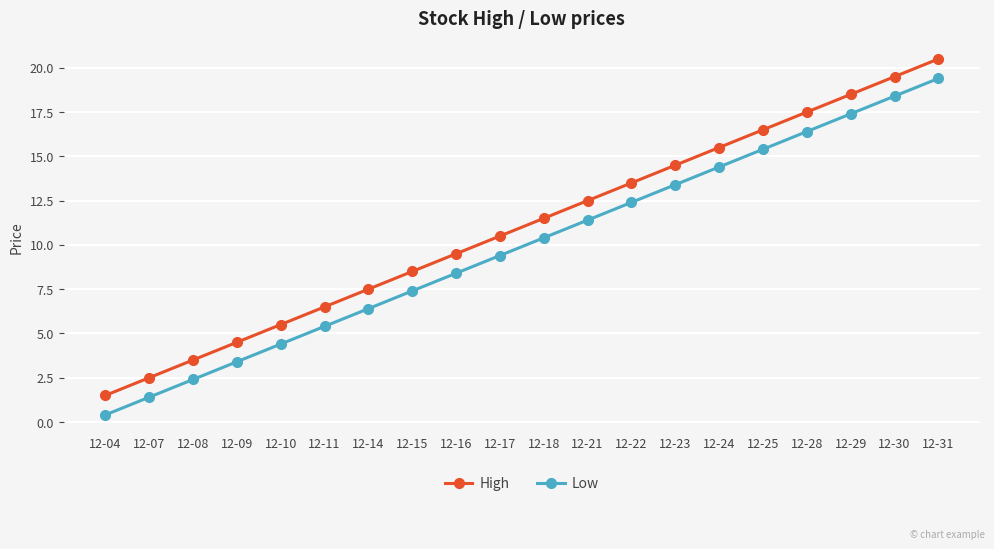

True or false: Low and High cross at least once.

False